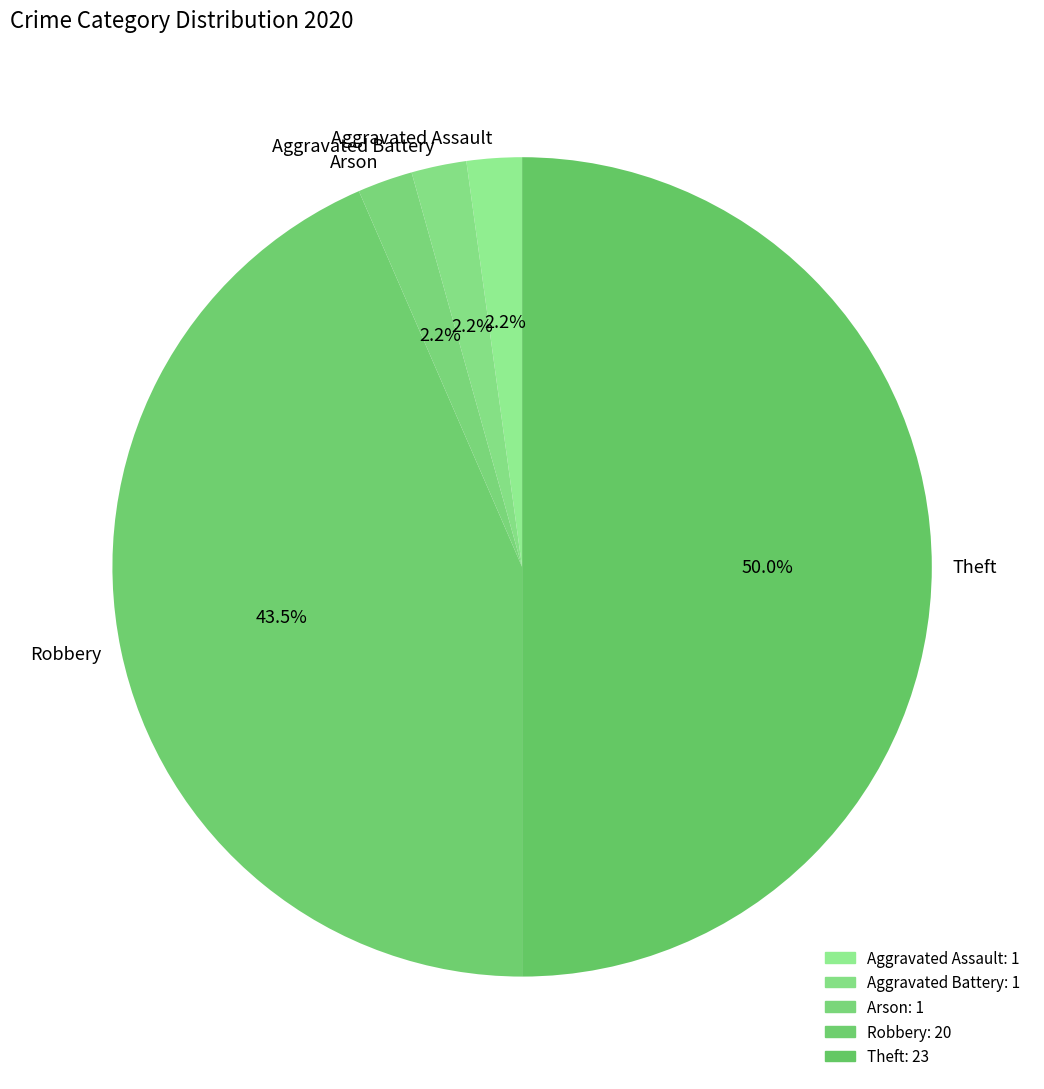

Between Theft and Aggravated Battery, which is larger?

Theft